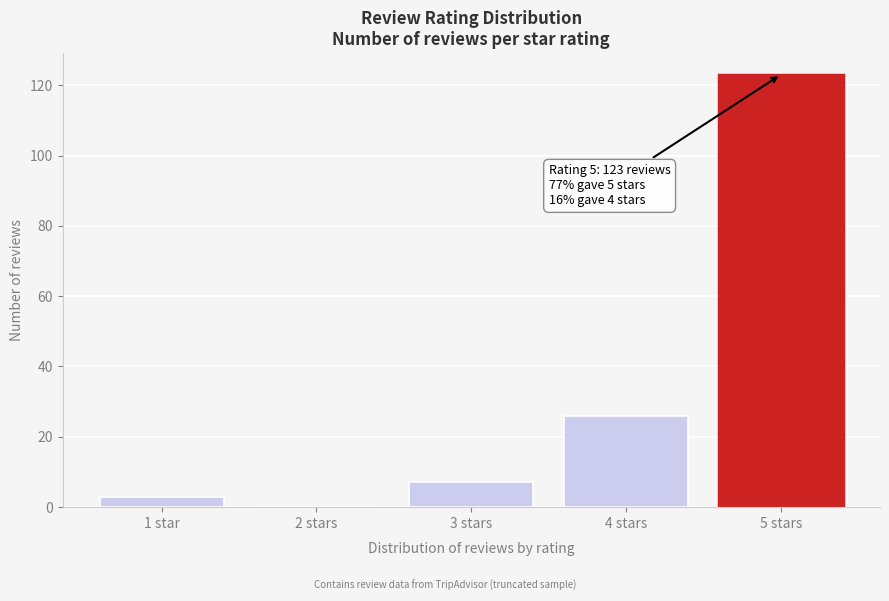

Reading left to right, transcribe all the data shown in this chart.

1 star=3	2 stars=0	3 stars=7	4 stars=26	5 stars=123